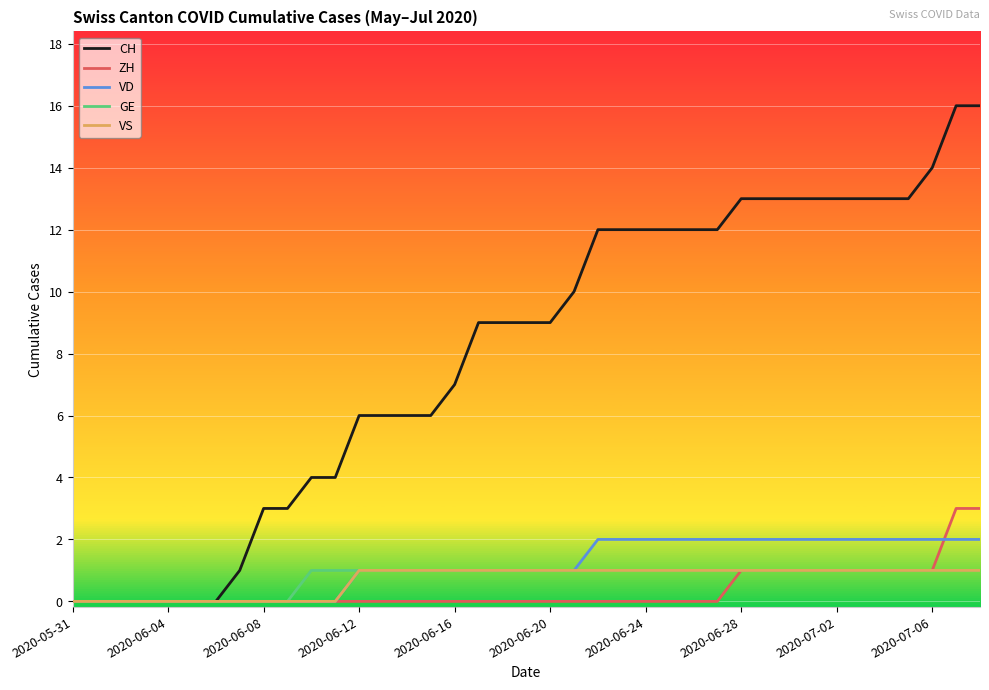

What is the difference between the maximum and minimum values in the ZH series?

3